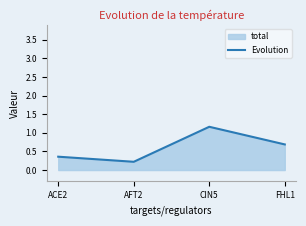

True or false: the data has more than 0 interior local peaks.

True